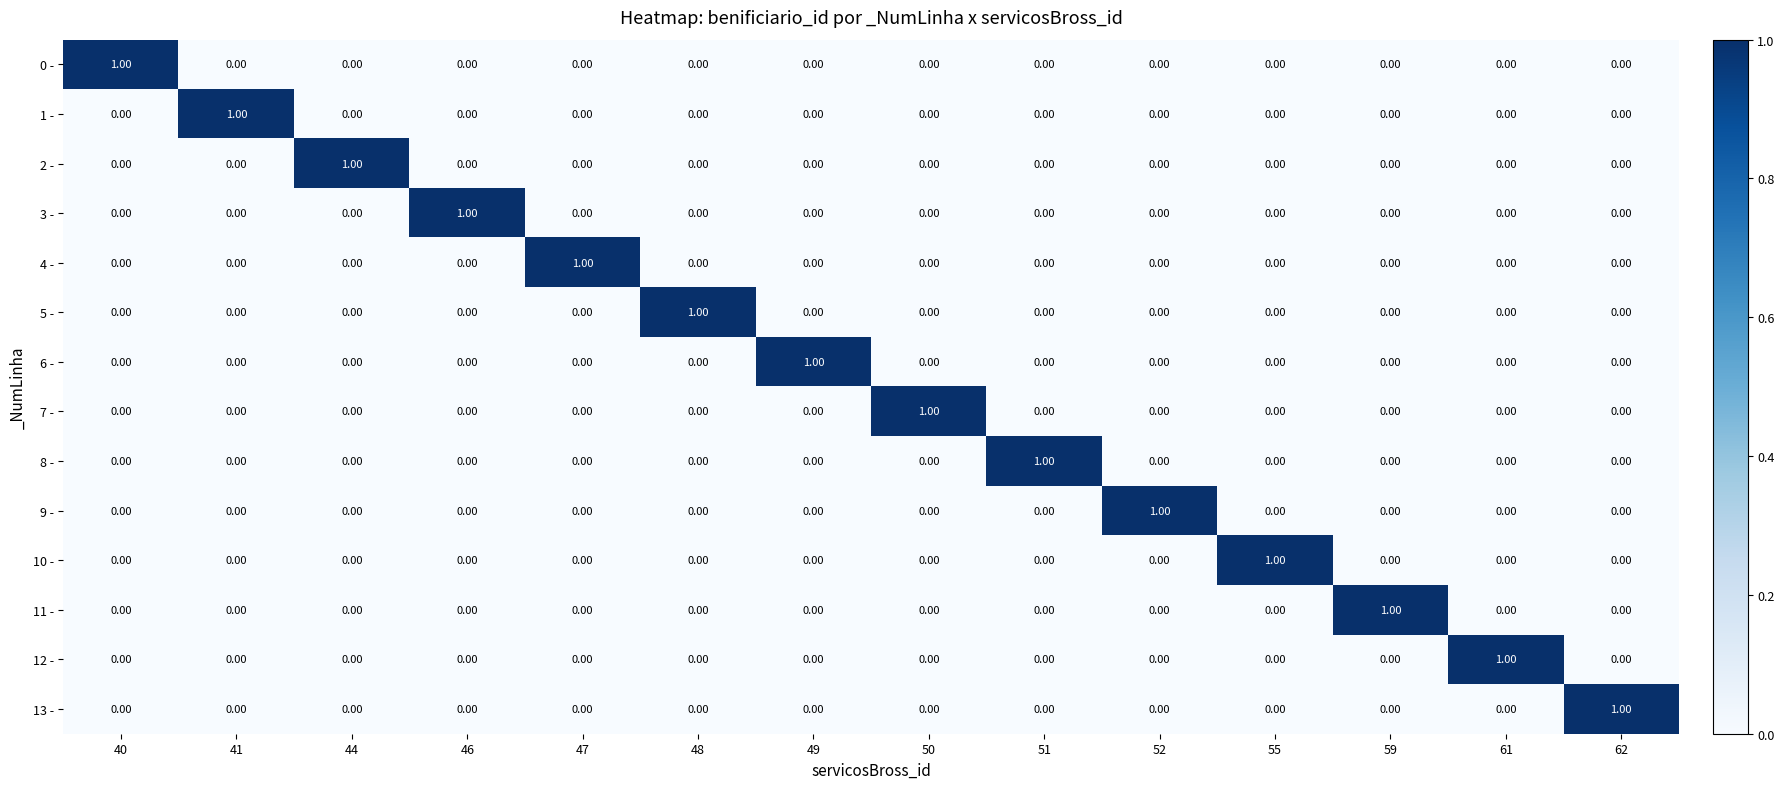

At how many categories does at least one series exceed 0?

14